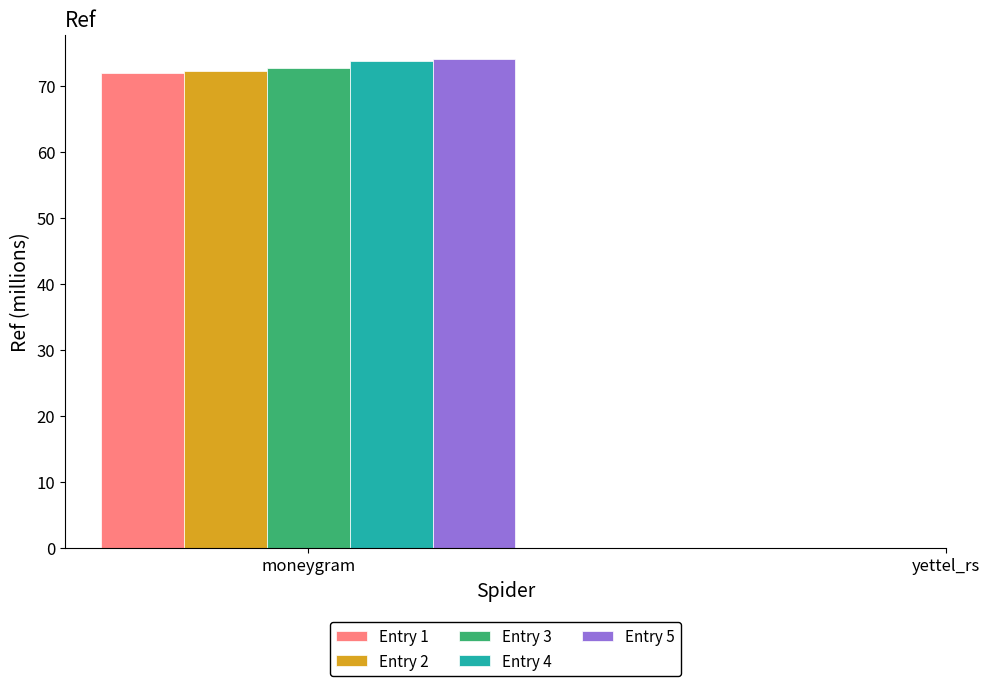

What are all the series names shown in the legend?

Entry 1, Entry 2, Entry 3, Entry 4, Entry 5